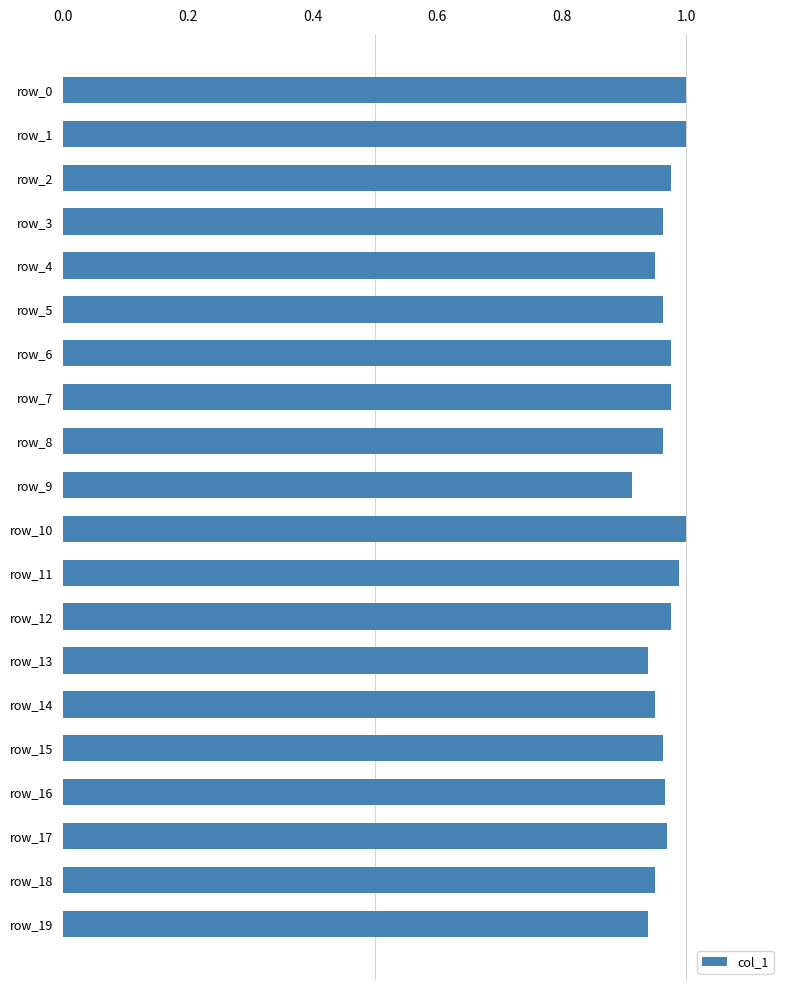

At which category does the chart reach its minimum across all series?

row_9